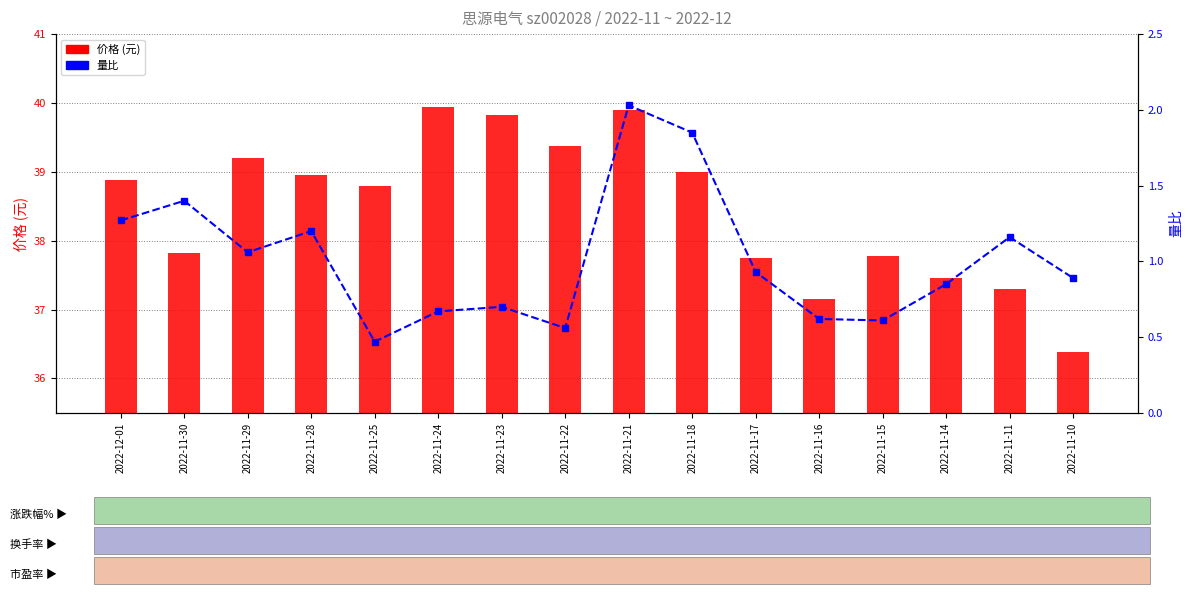

What is the sum of the 价格 (元) values at 2022-11-18 and 2022-11-22?

78.4